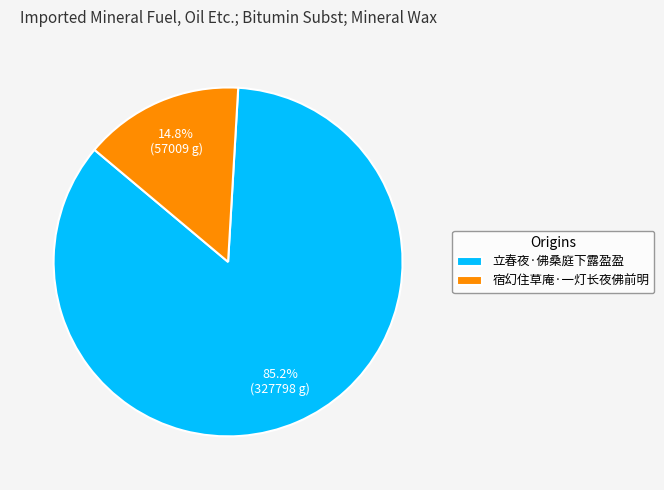

Which category has the biggest portion of the pie?

立春夜·佛桑庭下露盈盈